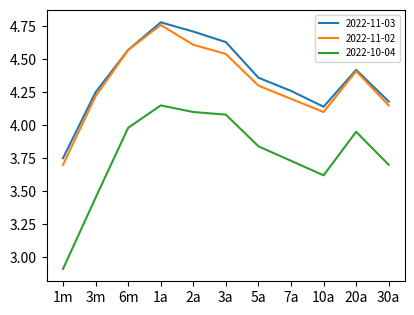

True or false: 2022-11-02 and 2022-10-04 intersect in this chart.

False